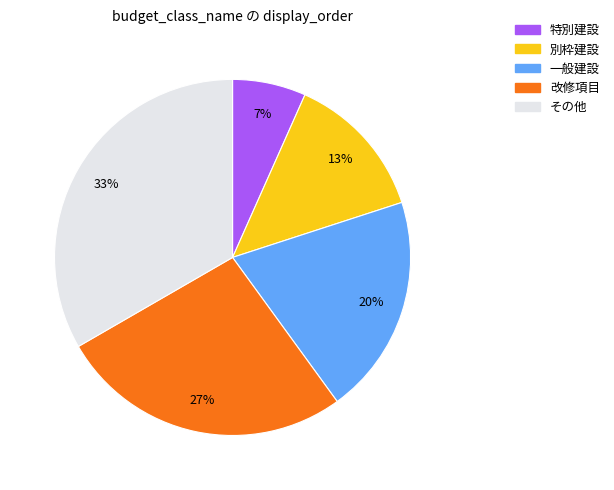

Do 一般建設 and 別枠建設 together represent more than half of the pie?

No